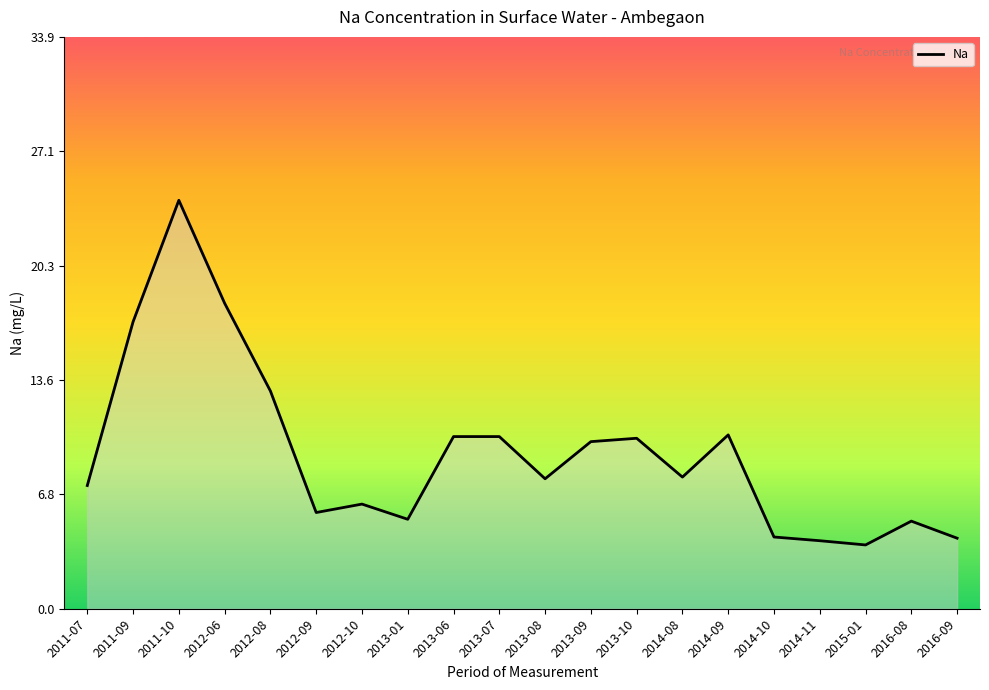

What is the maximum value shown in the chart?

24.2